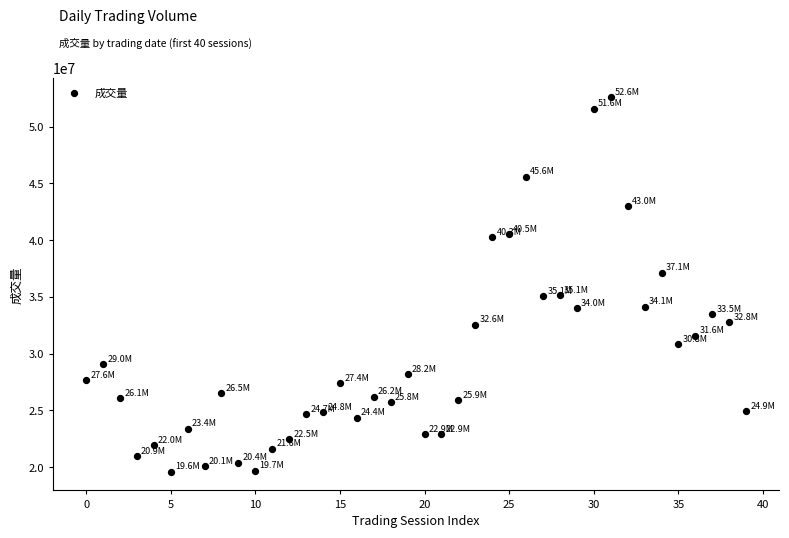

What is the range of Y values (max minus min)?

33013291